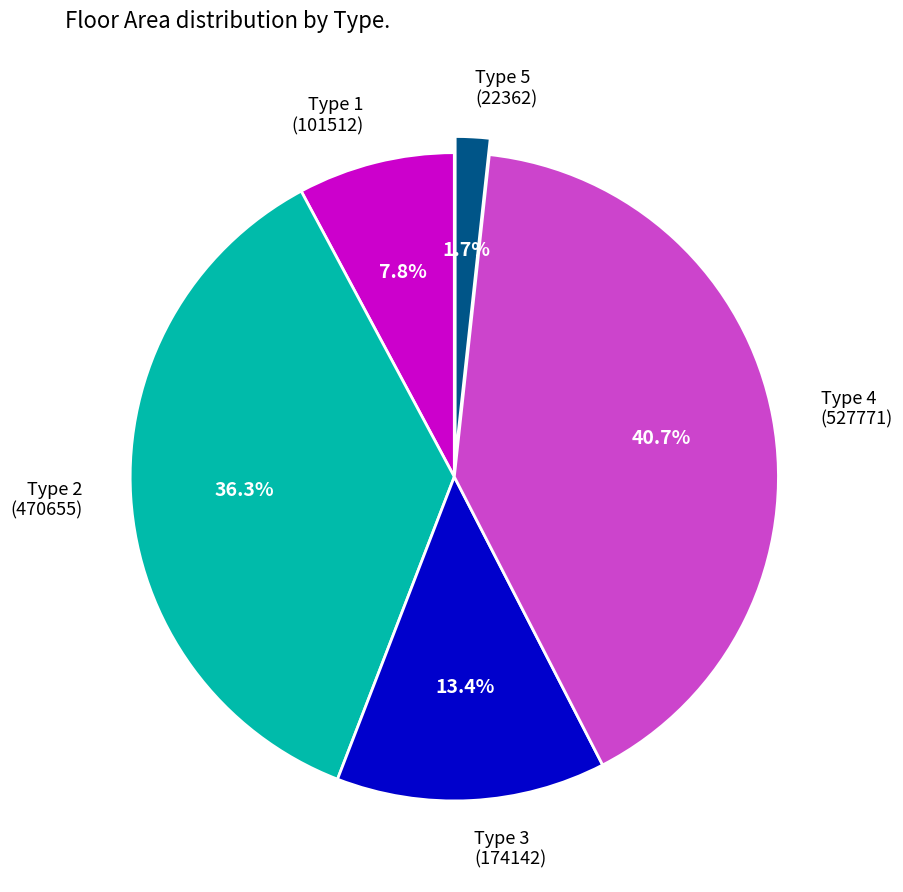

How much of the chart is everything except Type 3?

86.6%